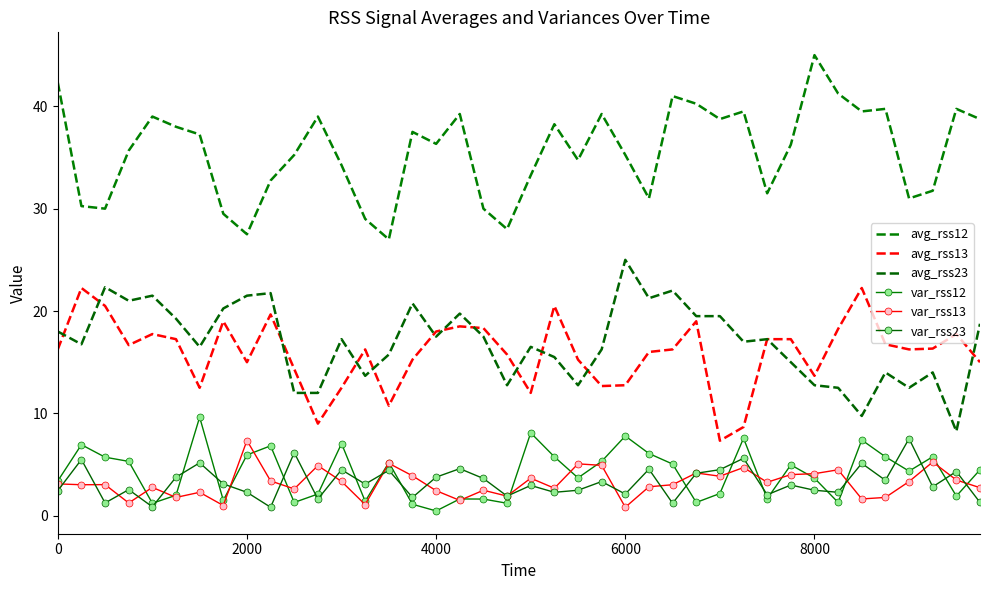

Which series has the largest total across all categories?

avg_rss12